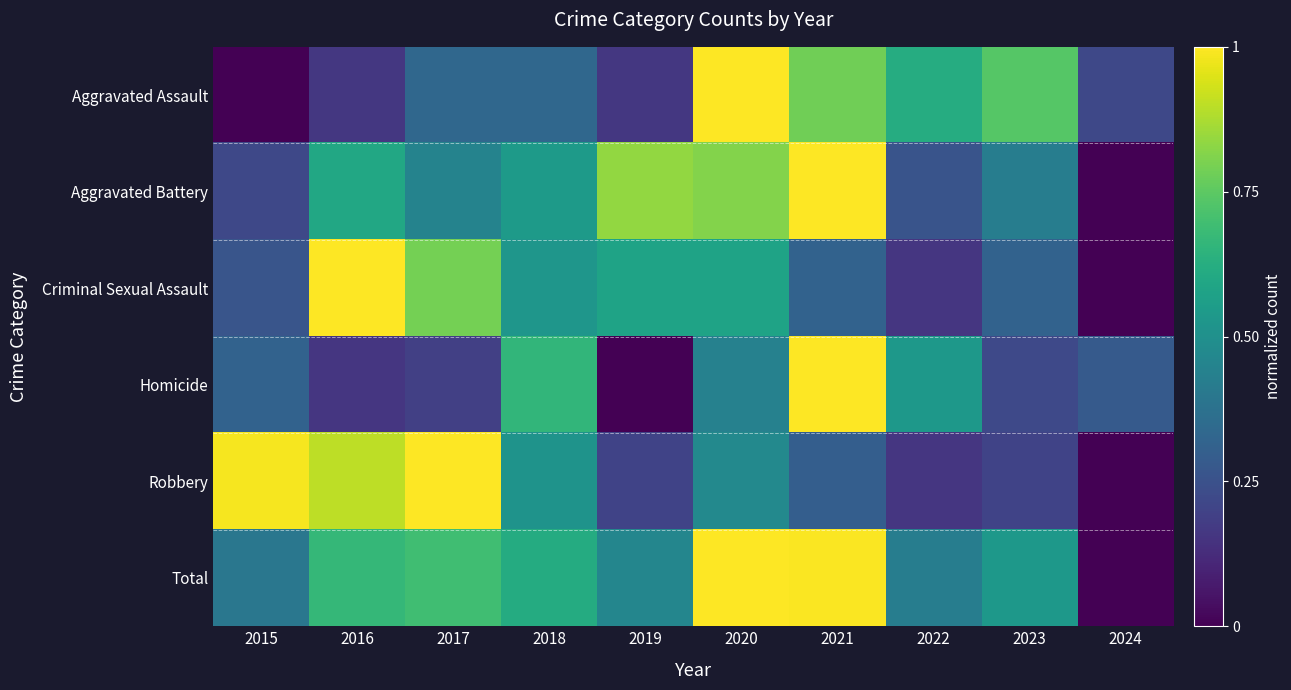

What is the spread (max minus min) of values at 2023?

0.5